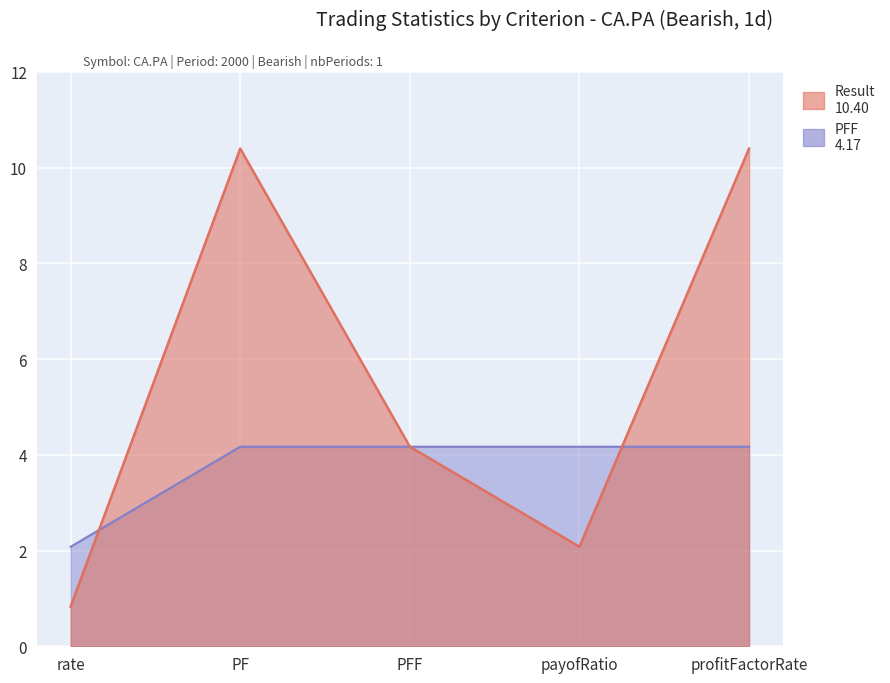

Is it true that PFF equals 6.0 at payofRatio?

False